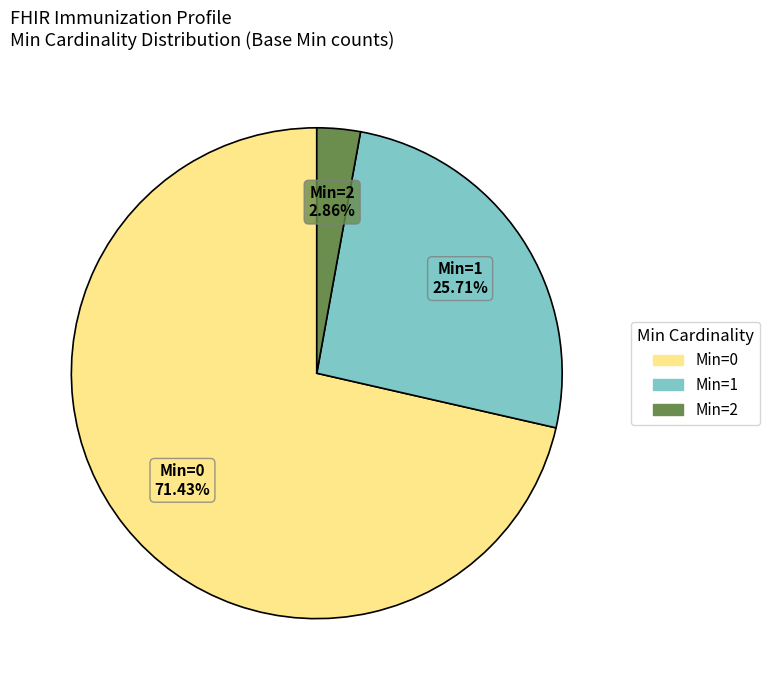

Is there any slice that represents more than half of the pie?

Yes